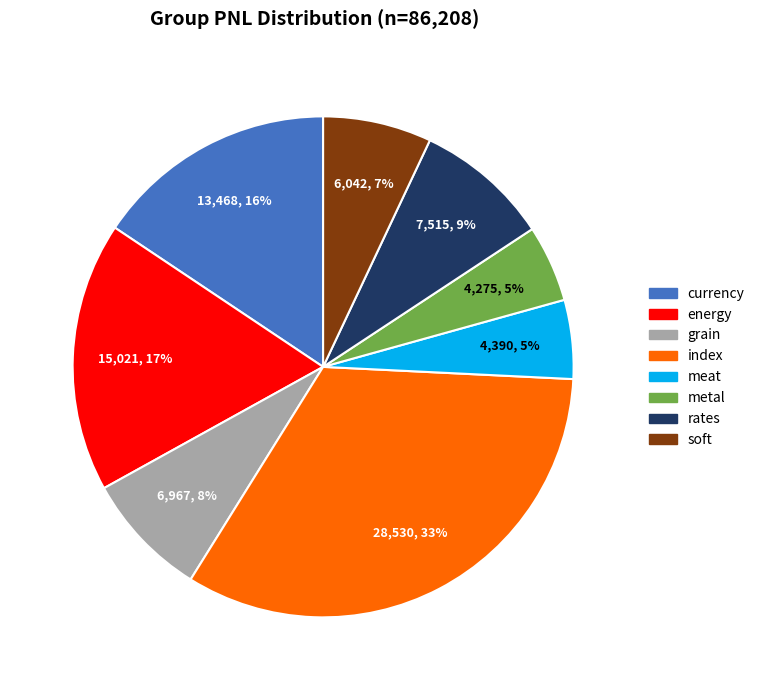

Between soft and grain, which is larger?

grain